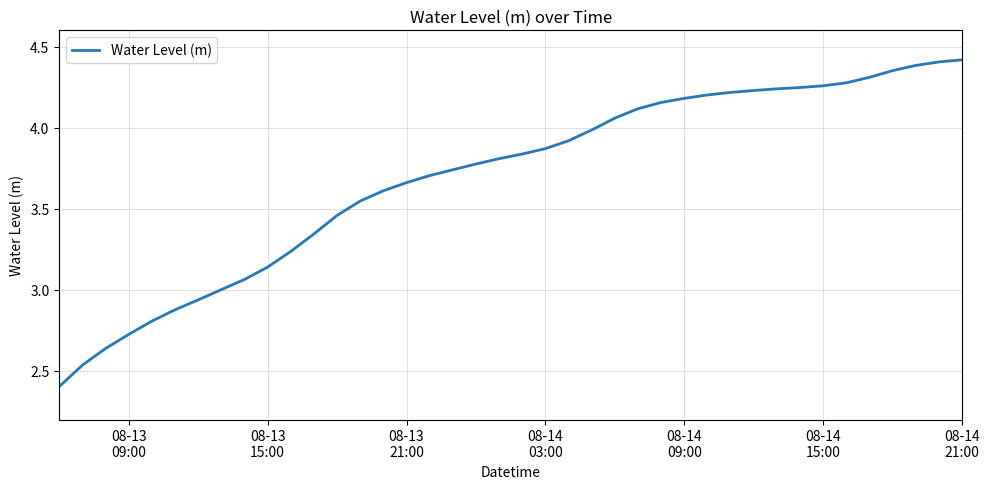

What is the smallest value displayed?

2.4